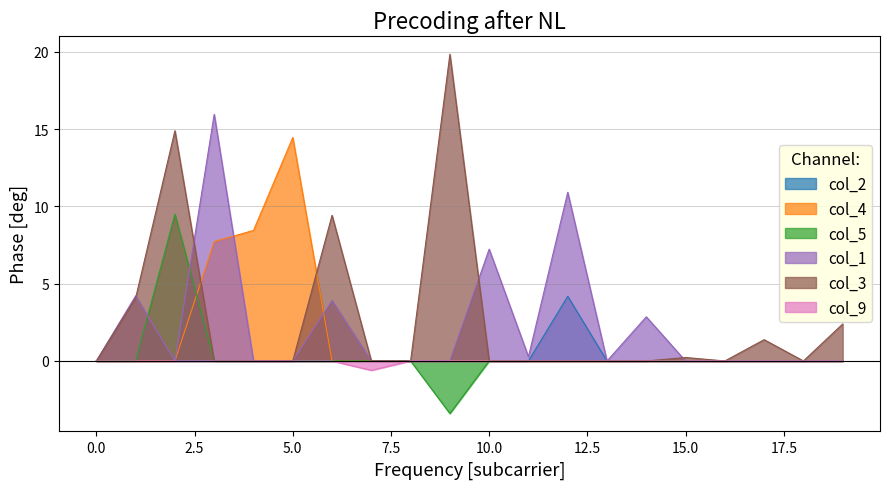

What are all the series names shown in the legend?

col_2, col_4, col_5, col_1, col_3, col_9